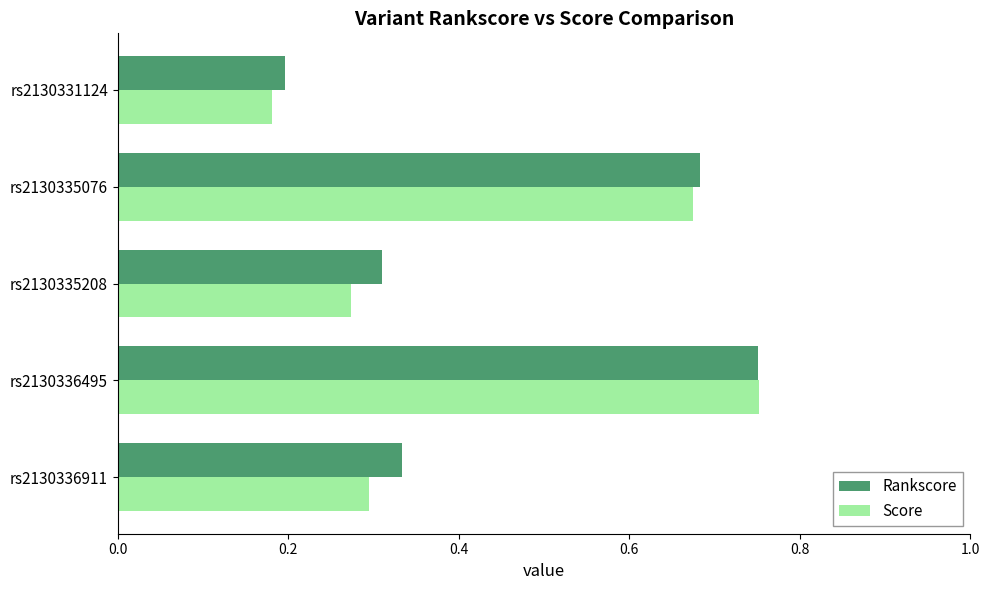

Rank the categories by Rankscore value from lowest to highest.

rs2130331124, rs2130335208, rs2130336911, rs2130335076, rs2130336495